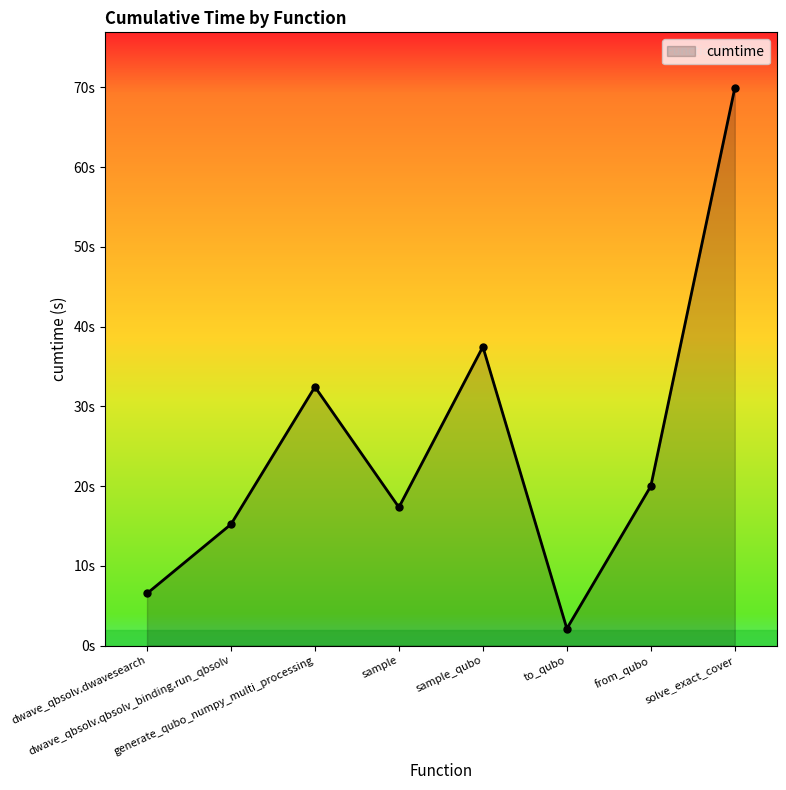

What is the difference between the values at solve_exact_cover and sample_qubo?

32.4